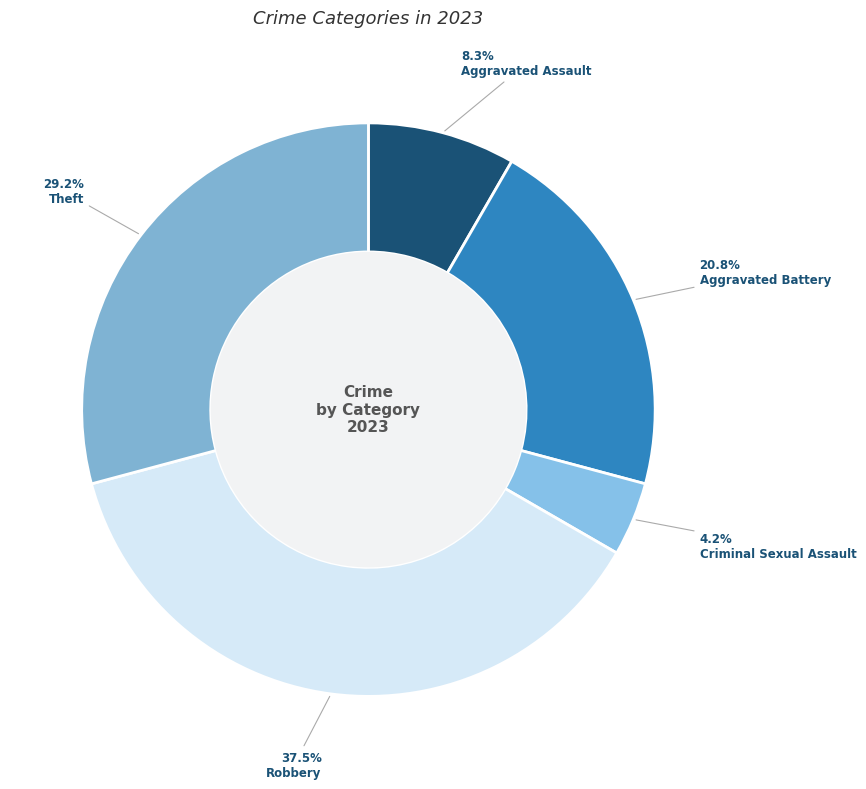

Approximately how many times larger is the value at Criminal Sexual Assault compared to Robbery?

0.1